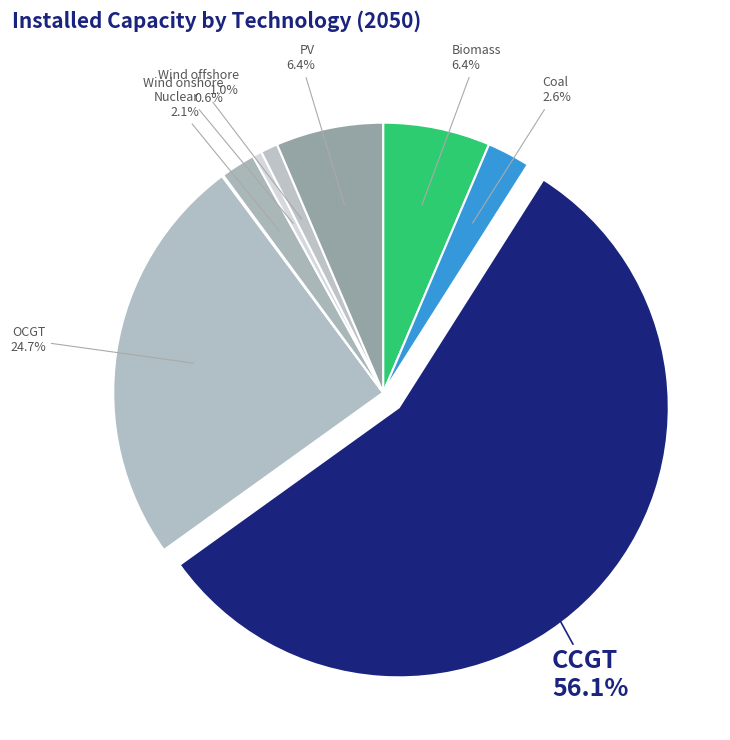

Which category accounts for the majority?

CCGT